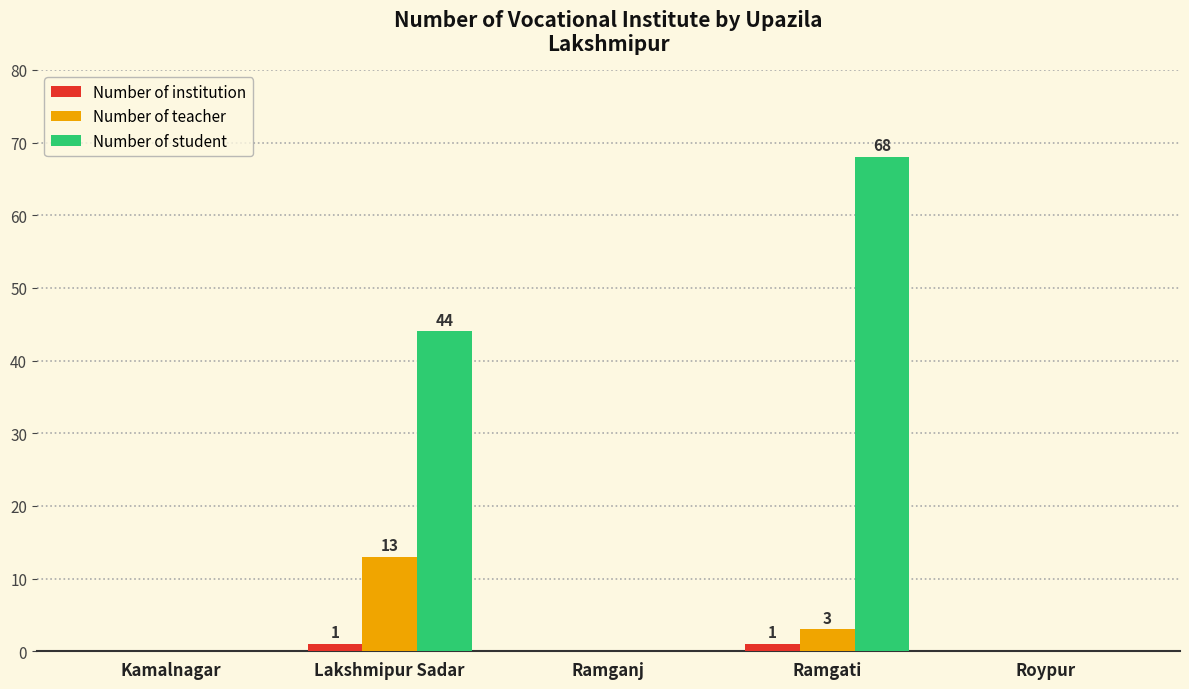

The value of Number of teacher at Ramganj is 0. True or false?

True